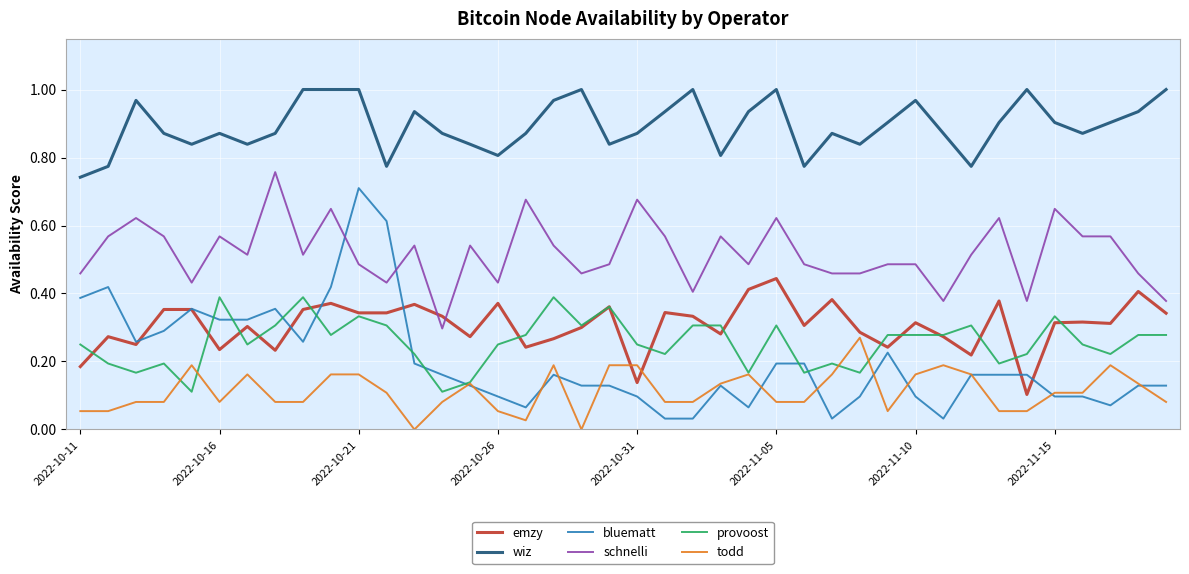

True or false: bluematt and wiz cross at least once.

False